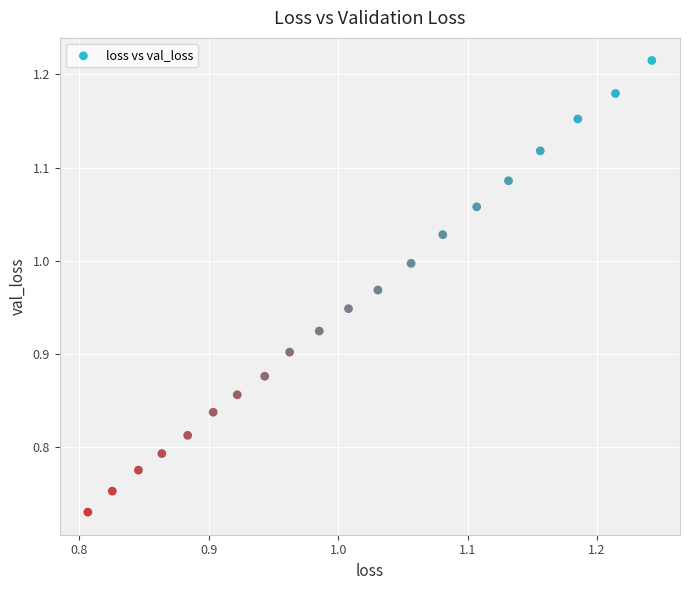

What is the range of X values (max minus min)?

0.4